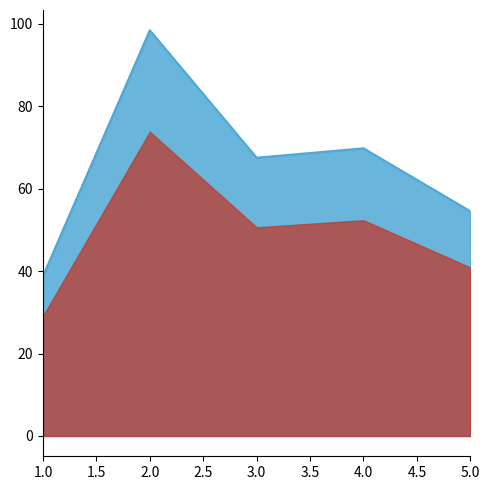

What is the sum of the values at 3 and 1?

106.2